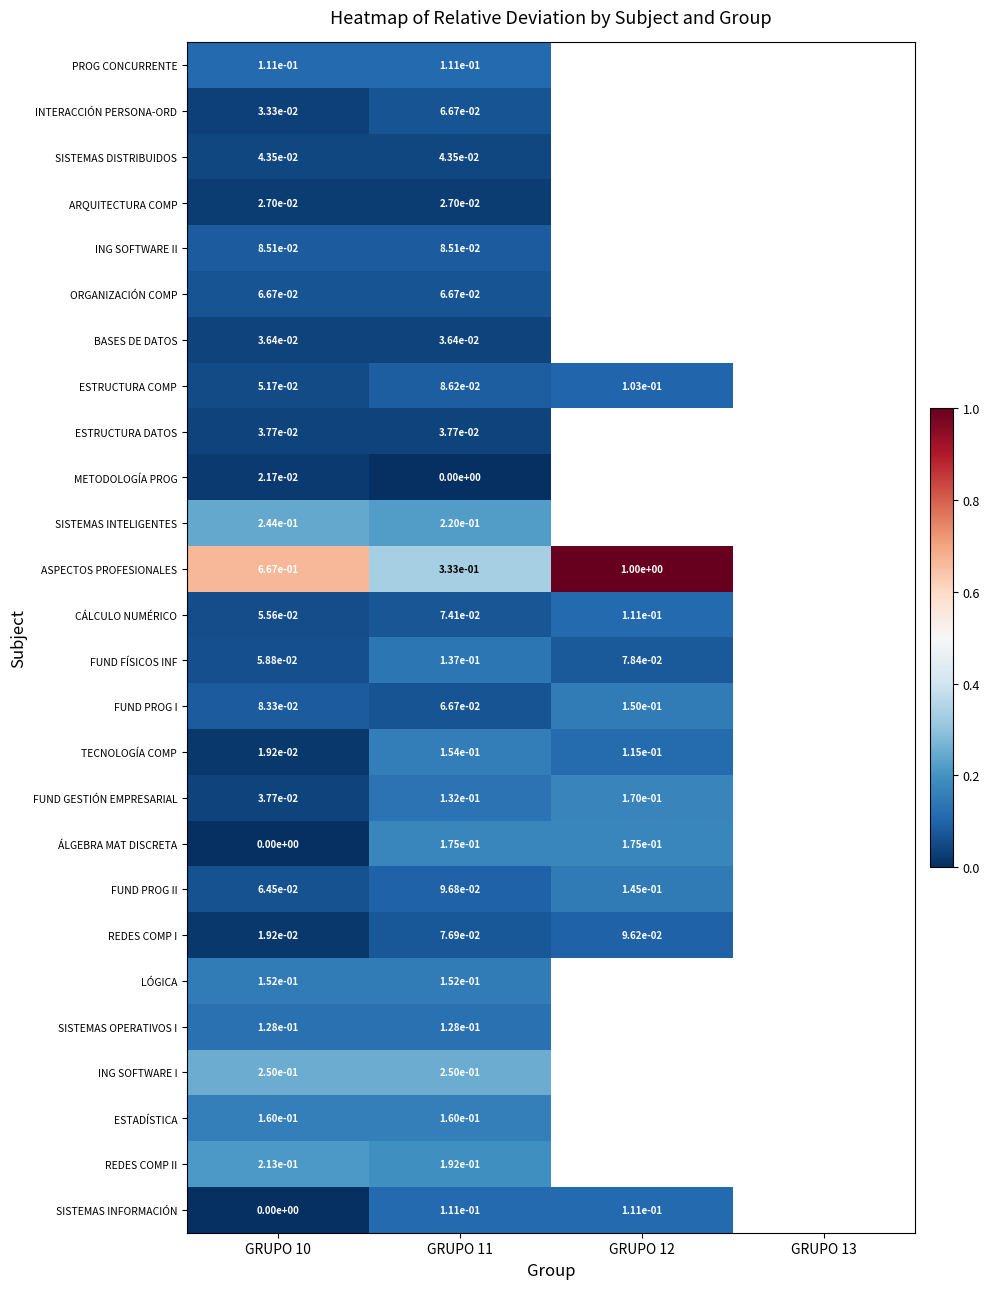

Is the value of CÁLCULO NUMÉRICO at GRUPO 11 greater than the value of BASES DE DATOS at GRUPO 11?

Yes